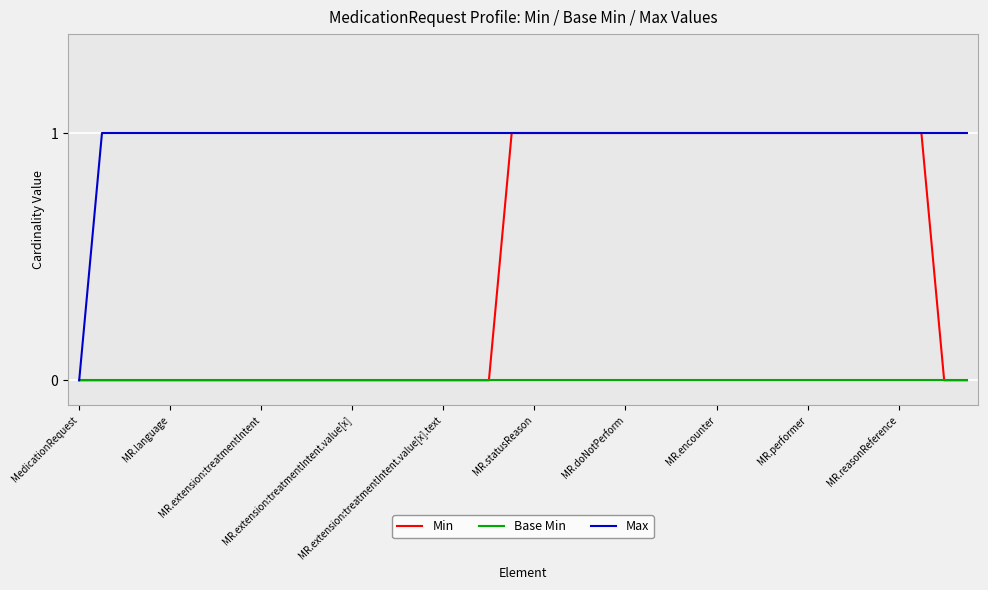

Which series has the largest total across all categories?

Max